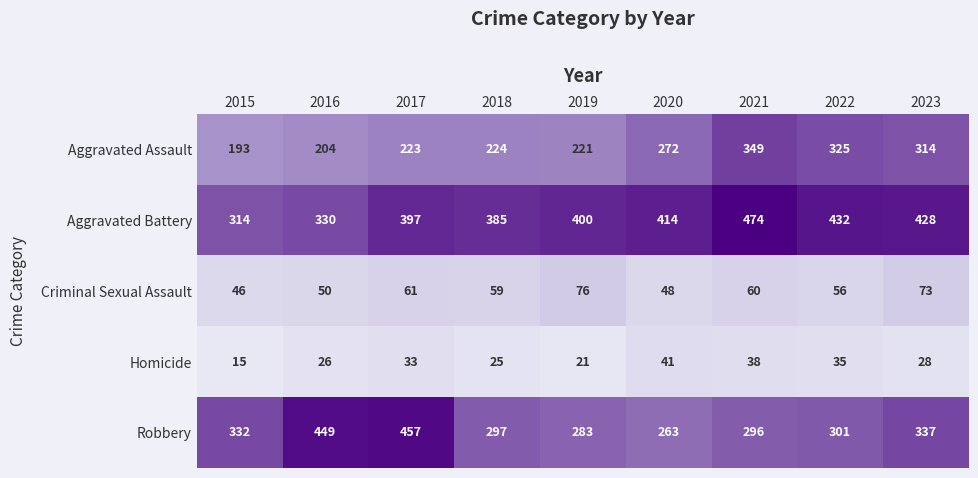

What is the difference between the maximum and second lowest values in the Aggravated Assault series?

145